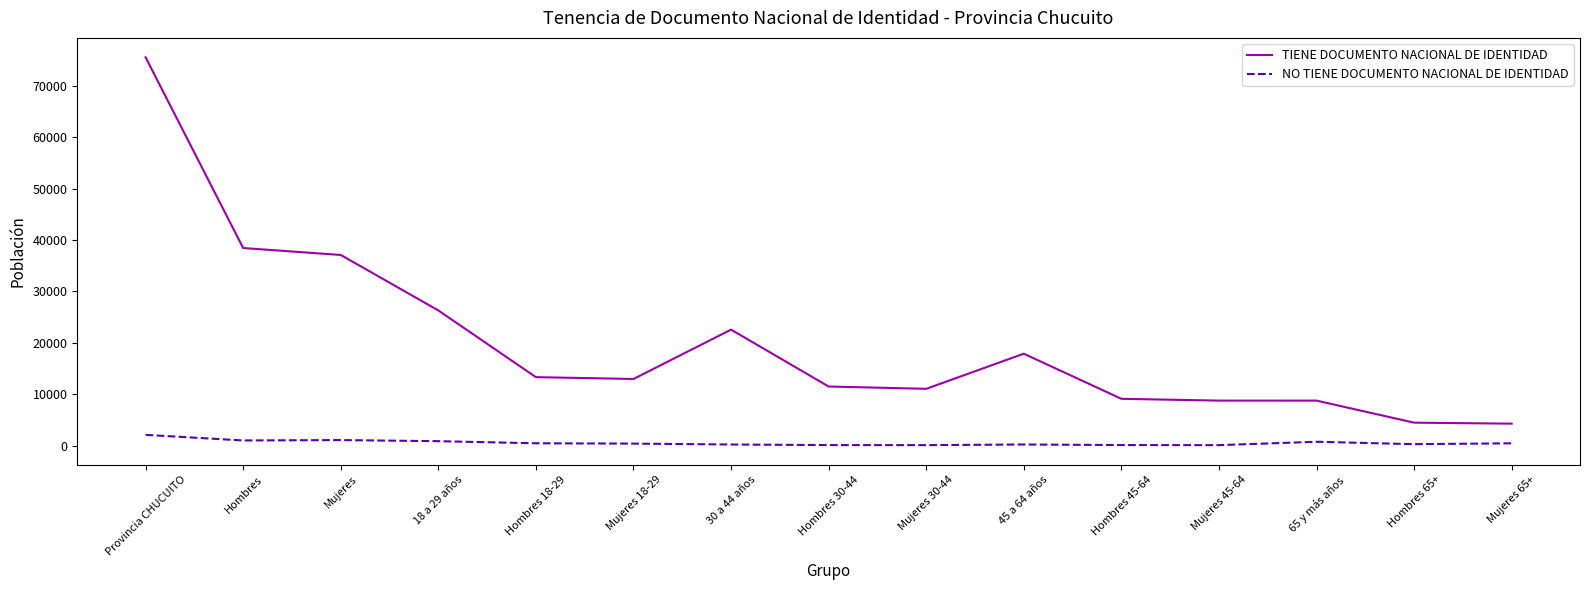

What is the maximum value for TIENE DOCUMENTO NACIONAL DE IDENTIDAD?

75520